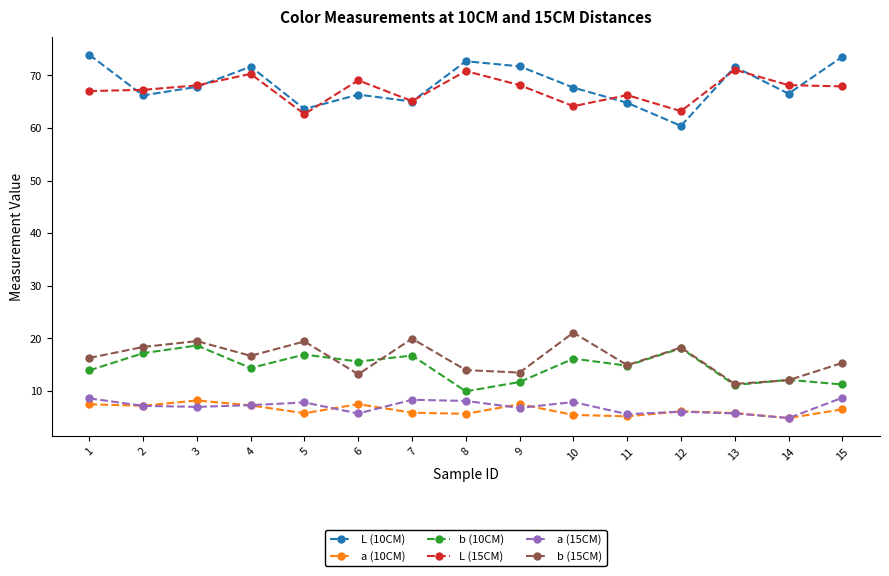

True or false: a (10CM) and b (15CM) intersect in this chart.

False